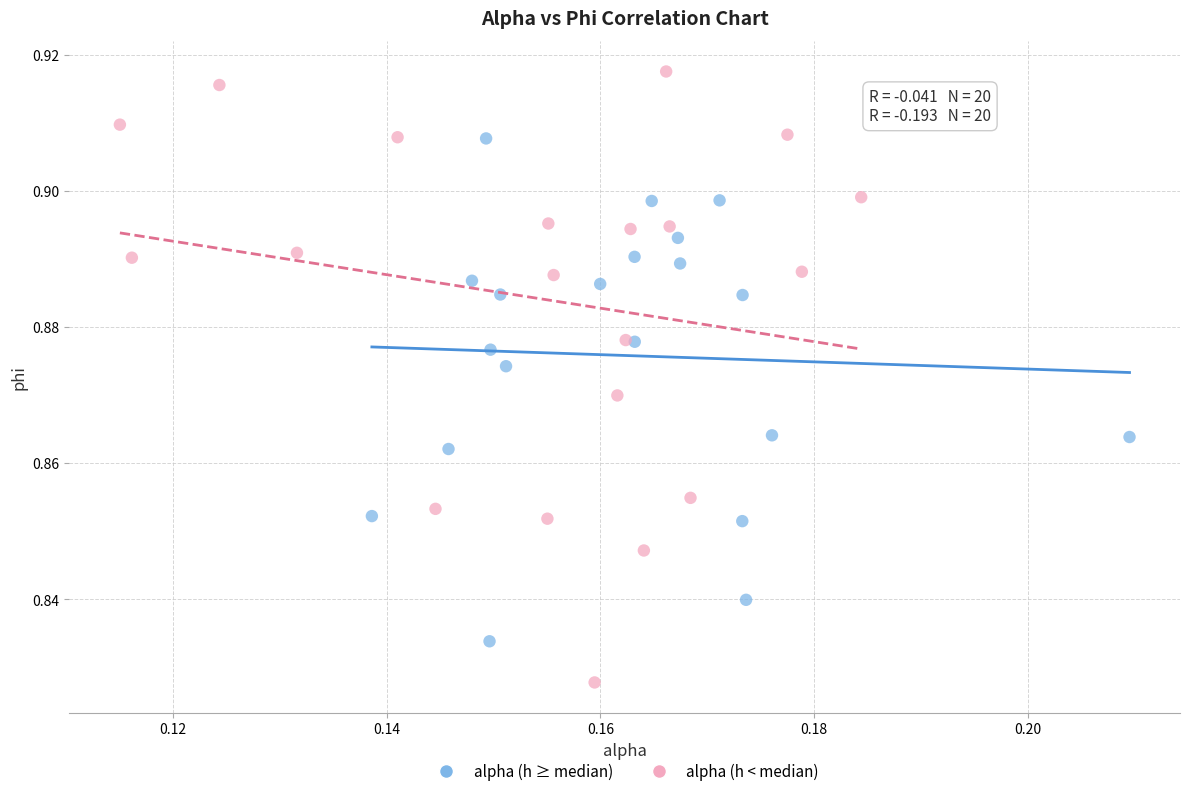

Which series has the widest spread of Y values?

alpha (h < median)